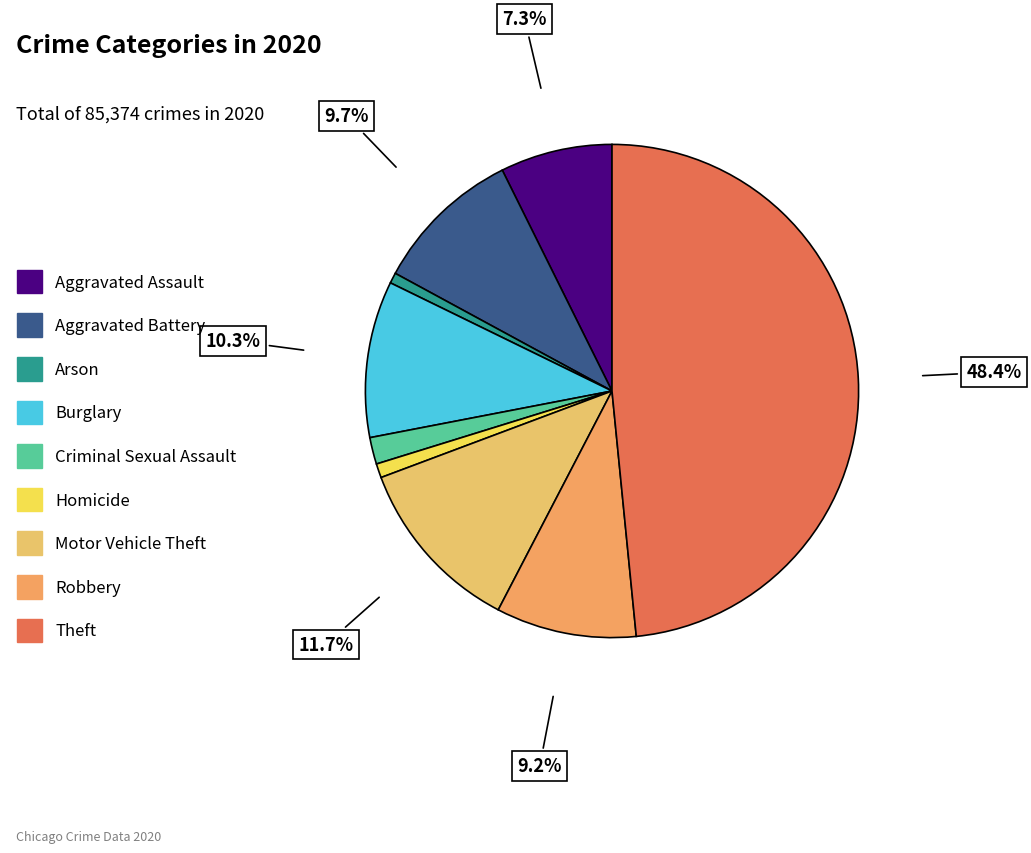

Is there a majority slice in this chart?

No